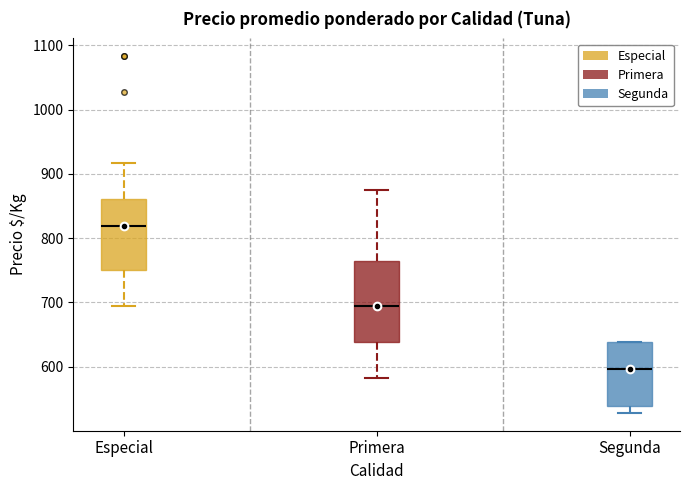

Which box is the tallest, from its lower edge to its upper edge?

Primera